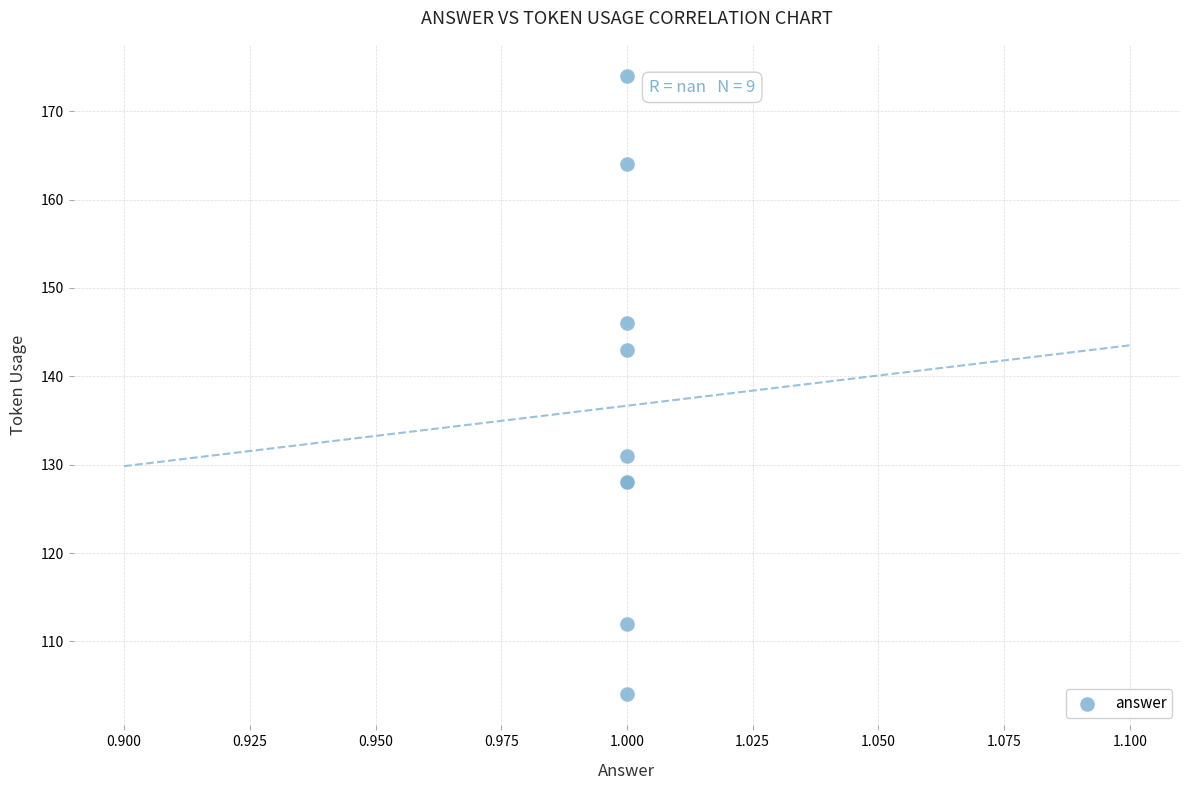

What Y value in the scatter plot is closest to 139?

143